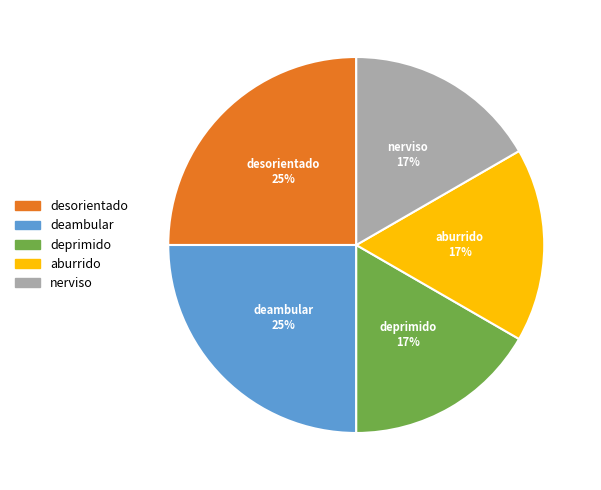

What is the ratio of the value at aburrido to the value at deprimido?

1.0